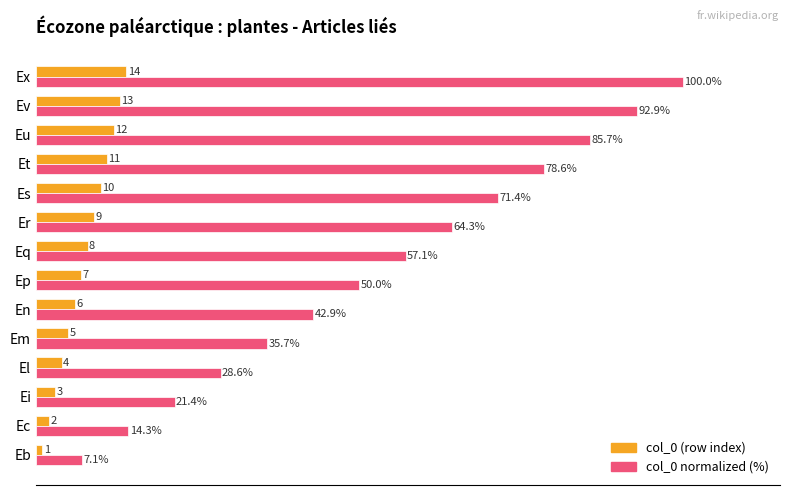

Between Er and Eu, which series saw the biggest shift?

col_0 normalized (%)